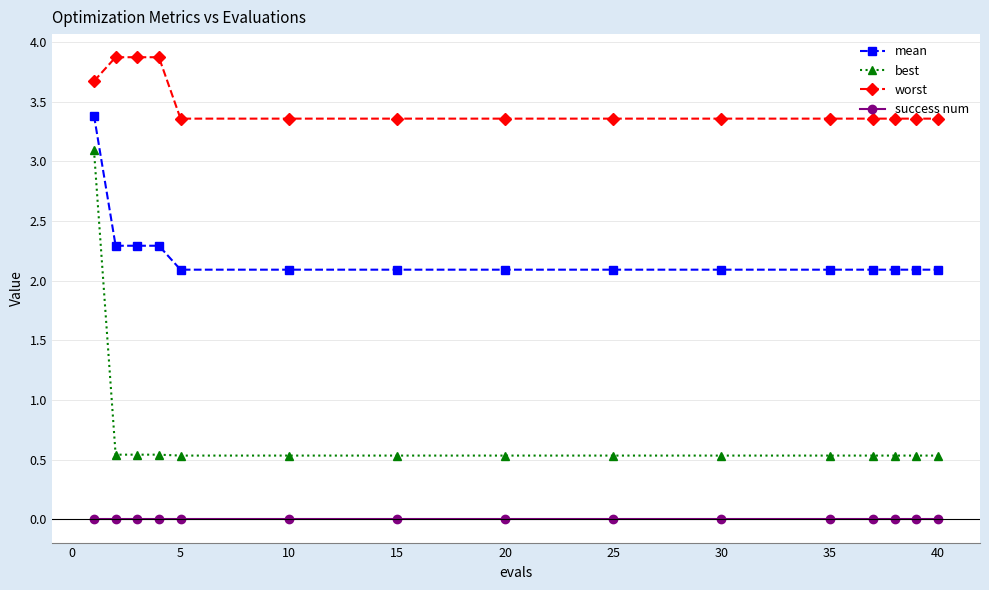

Which series has the largest total across all categories?

worst